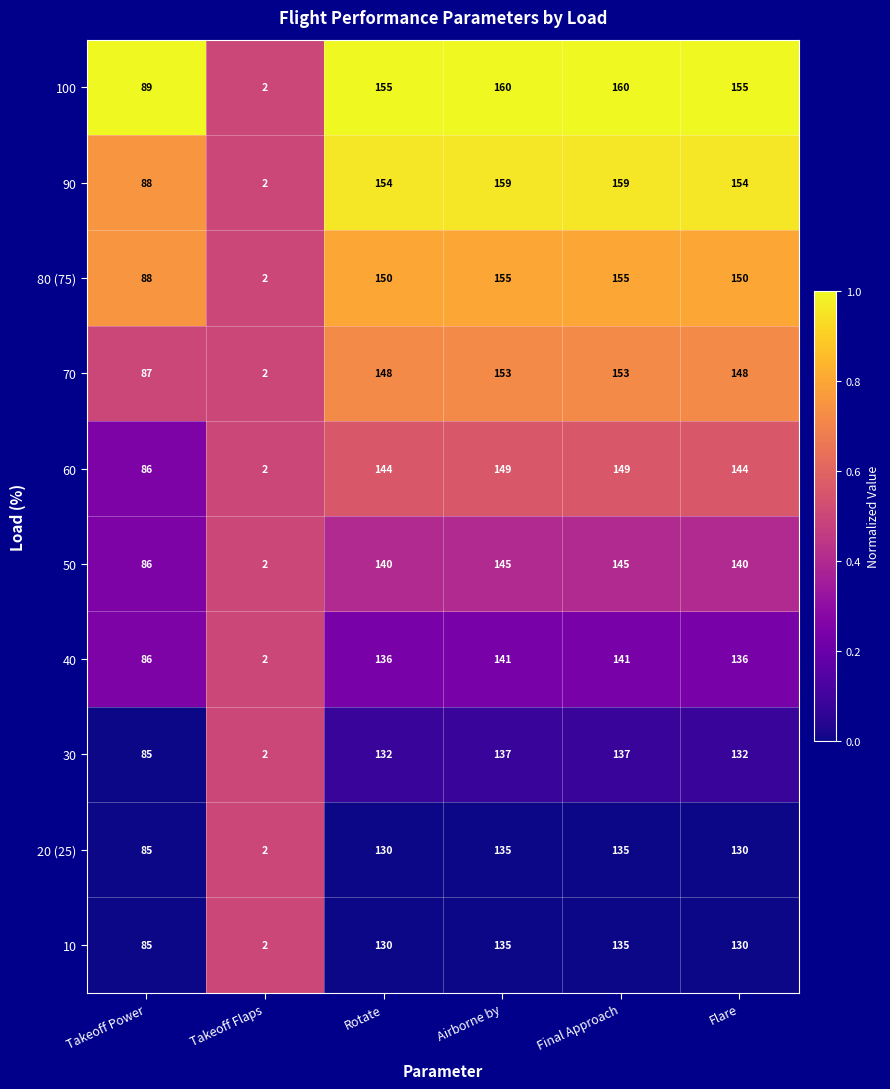

Read the 20 (25) value at Final Approach.

135